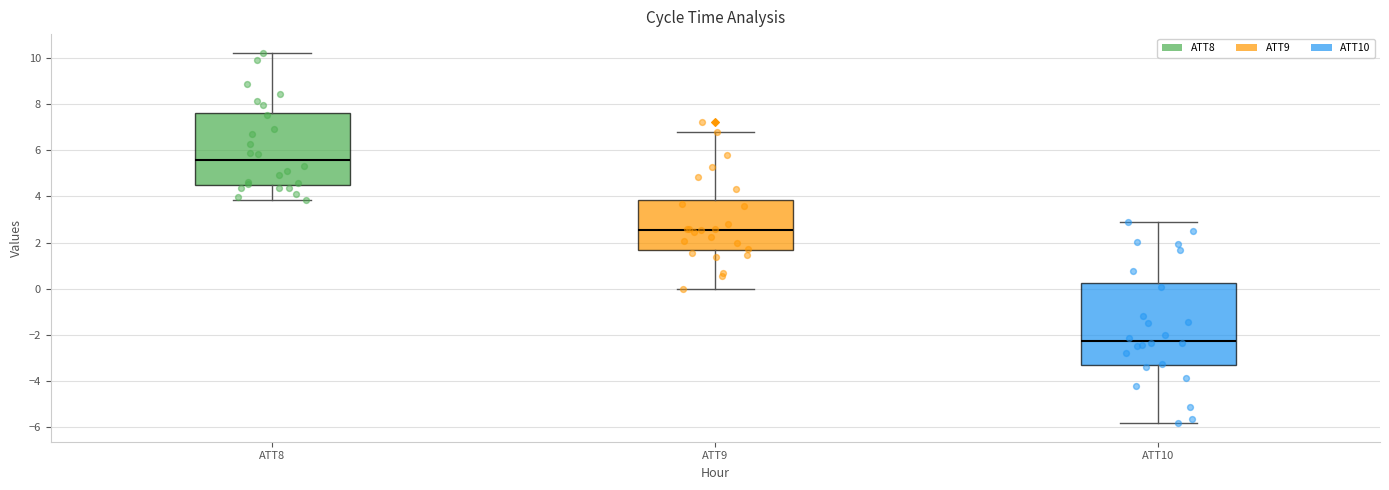

Which box has the highest median line?

ATT8